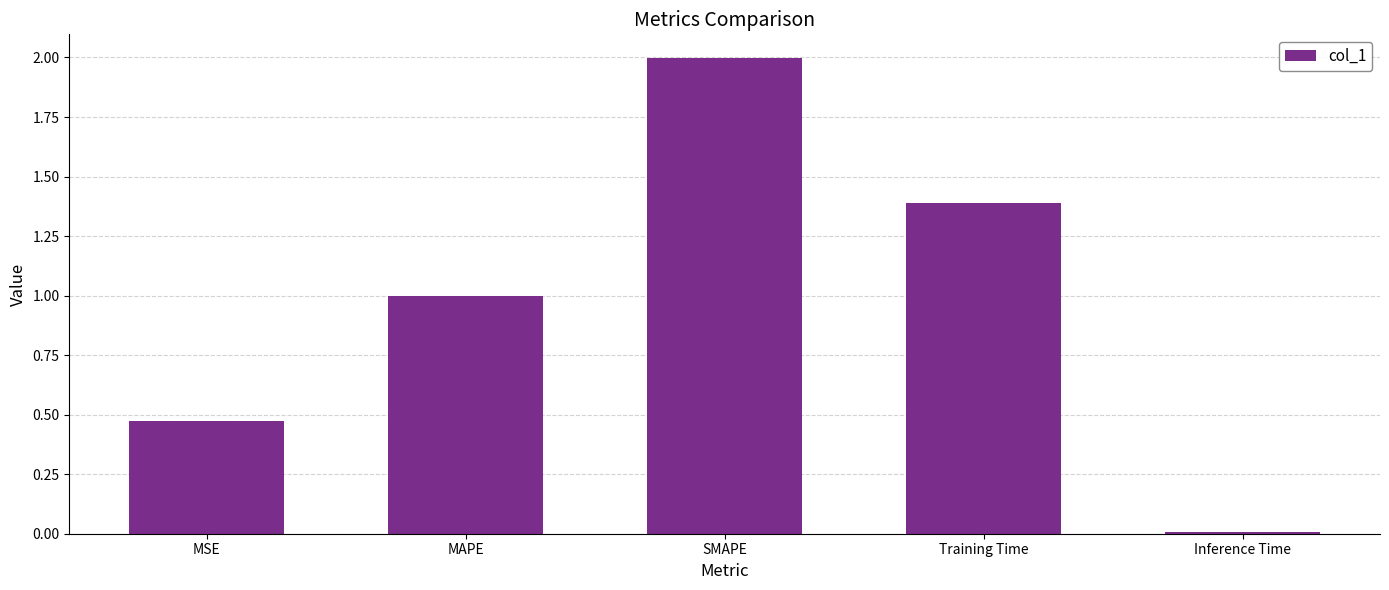

What is the label of the 1st bar from the right?

Inference Time